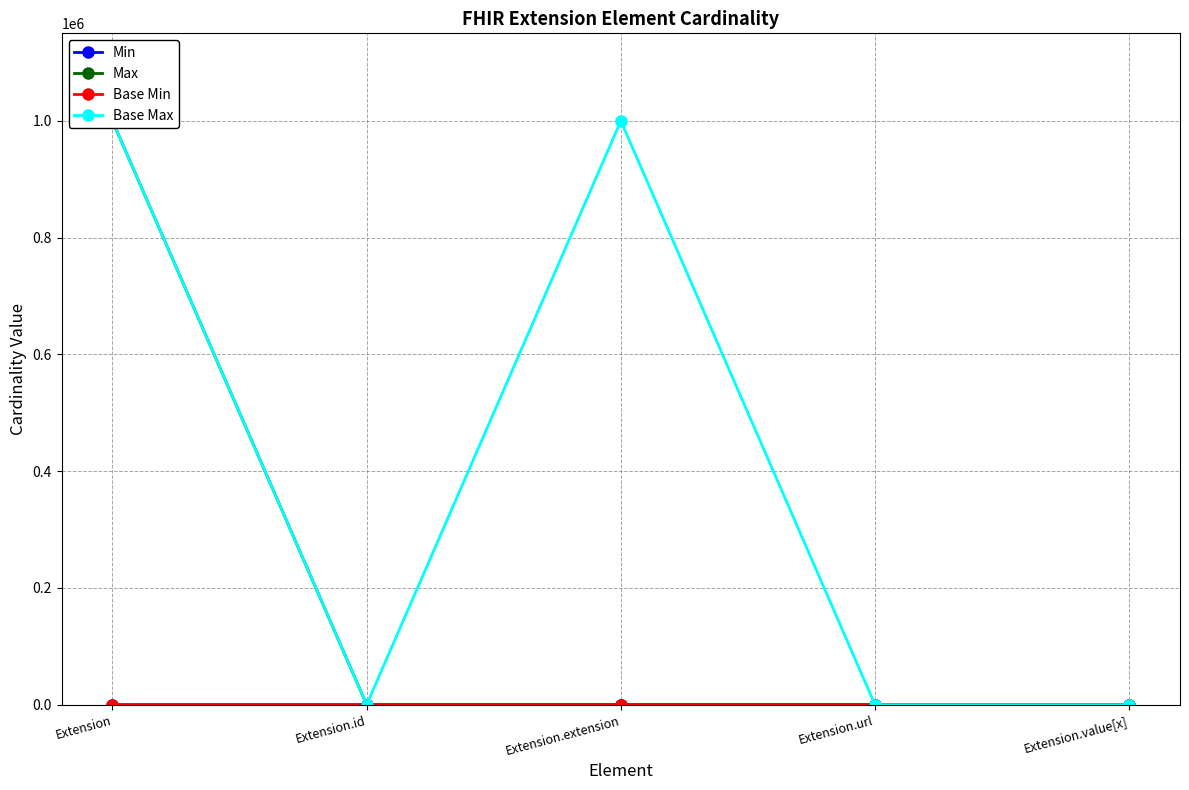

How many categories are shown in the chart?

5